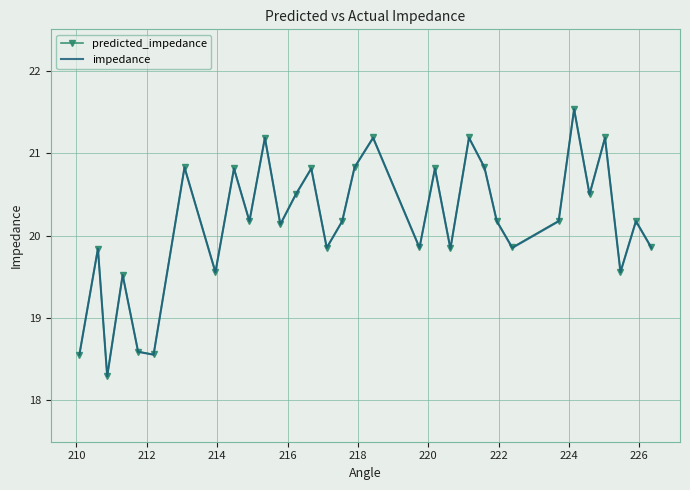

True or false: impedance and predicted_impedance intersect in this chart.

False